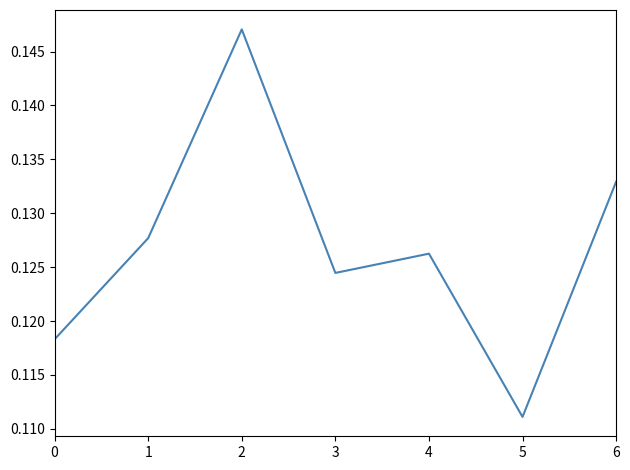

How many interior local peaks (higher than both neighbors) does the data have?

2